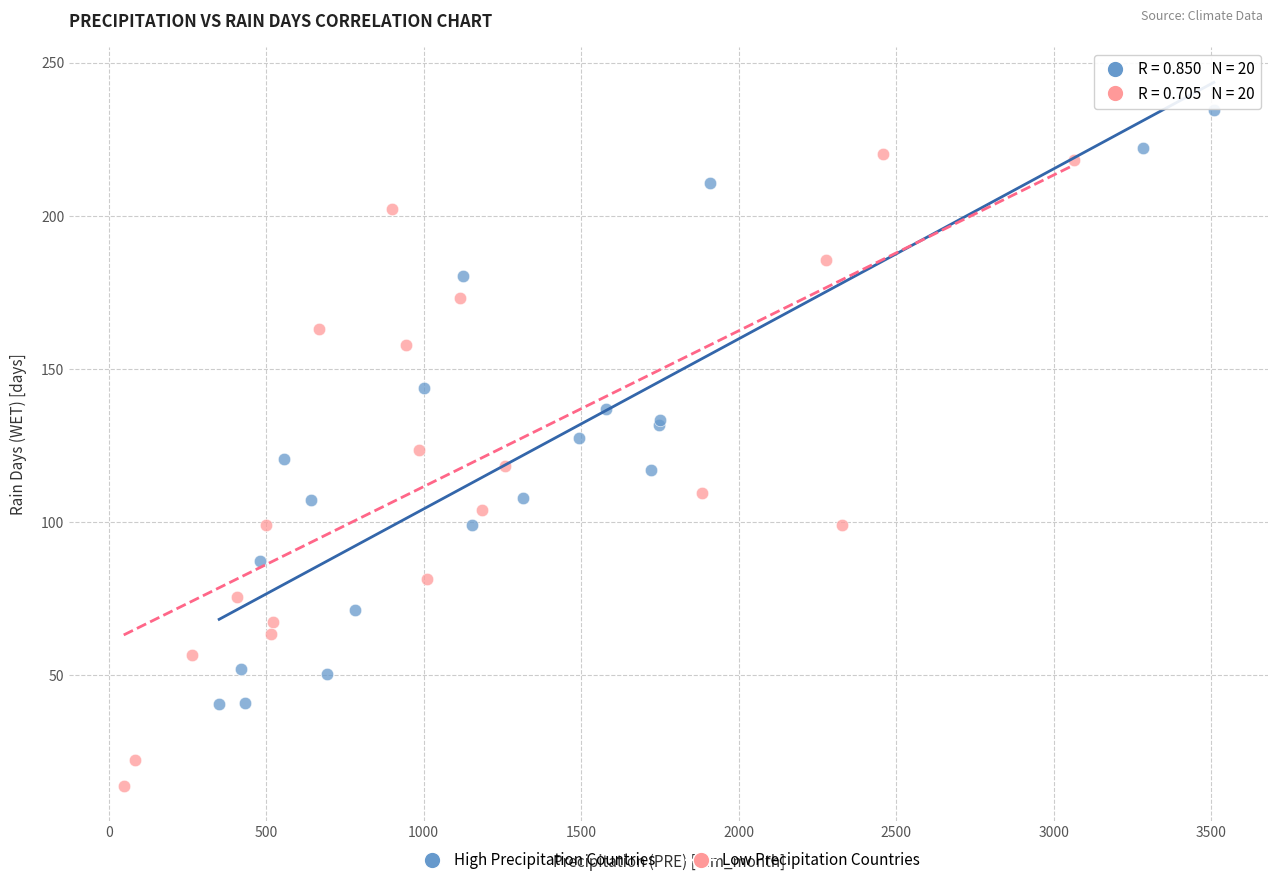

What are all the series names shown in the legend?

High Precipitation Countries, Low Precipitation Countries